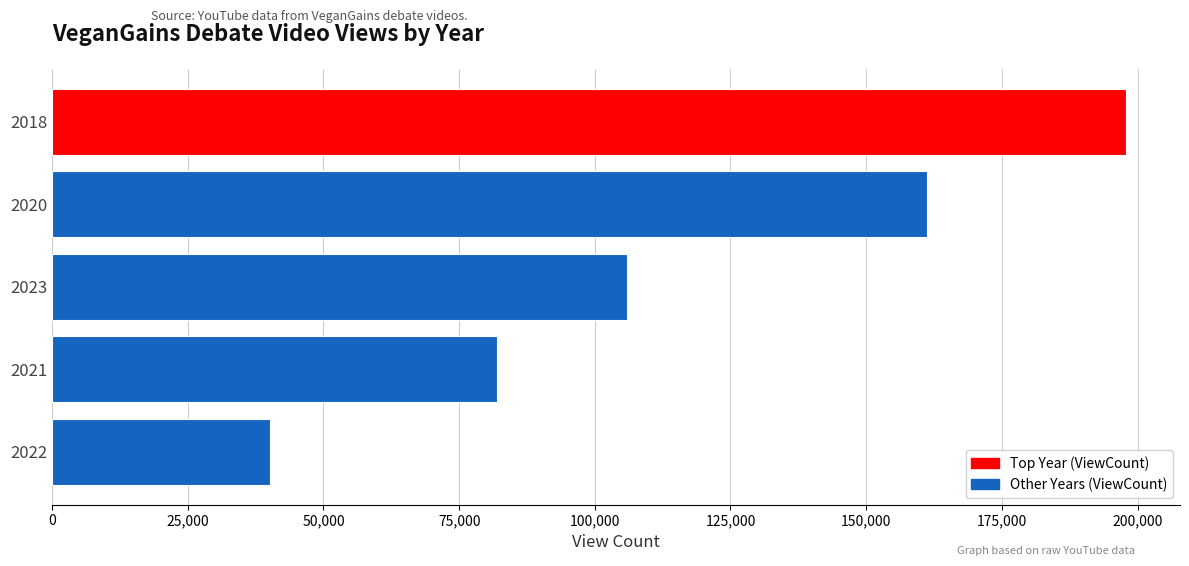

Reading top to bottom, transcribe all the data shown in this chart.

2018=197934	2020=161260	2023=106003	2021=81925	2022=40147